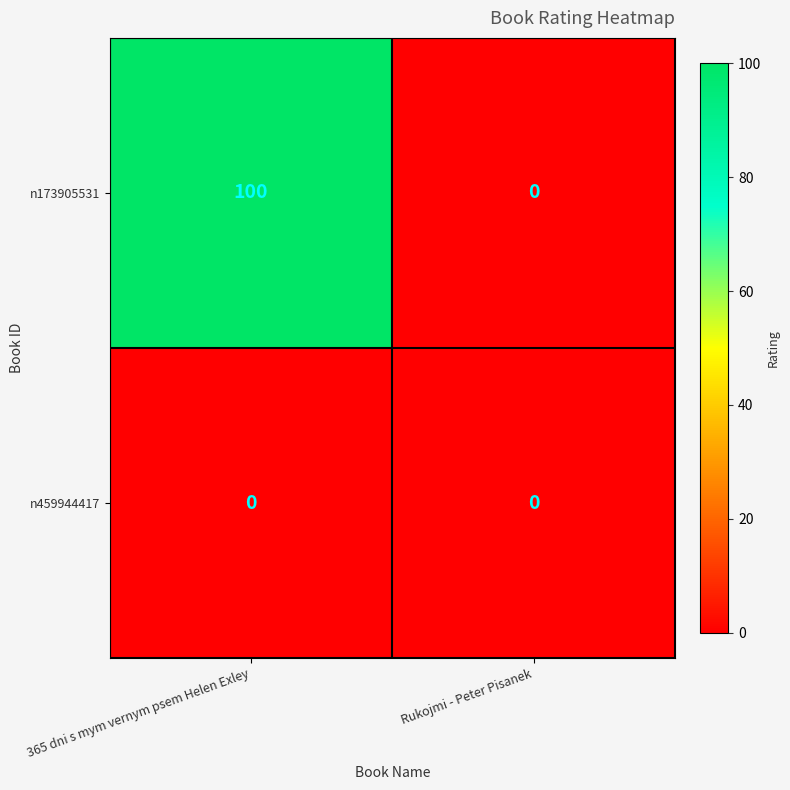

True or false: n173905531 has a value of 0 at Rukojmi - Peter Pisanek.

True